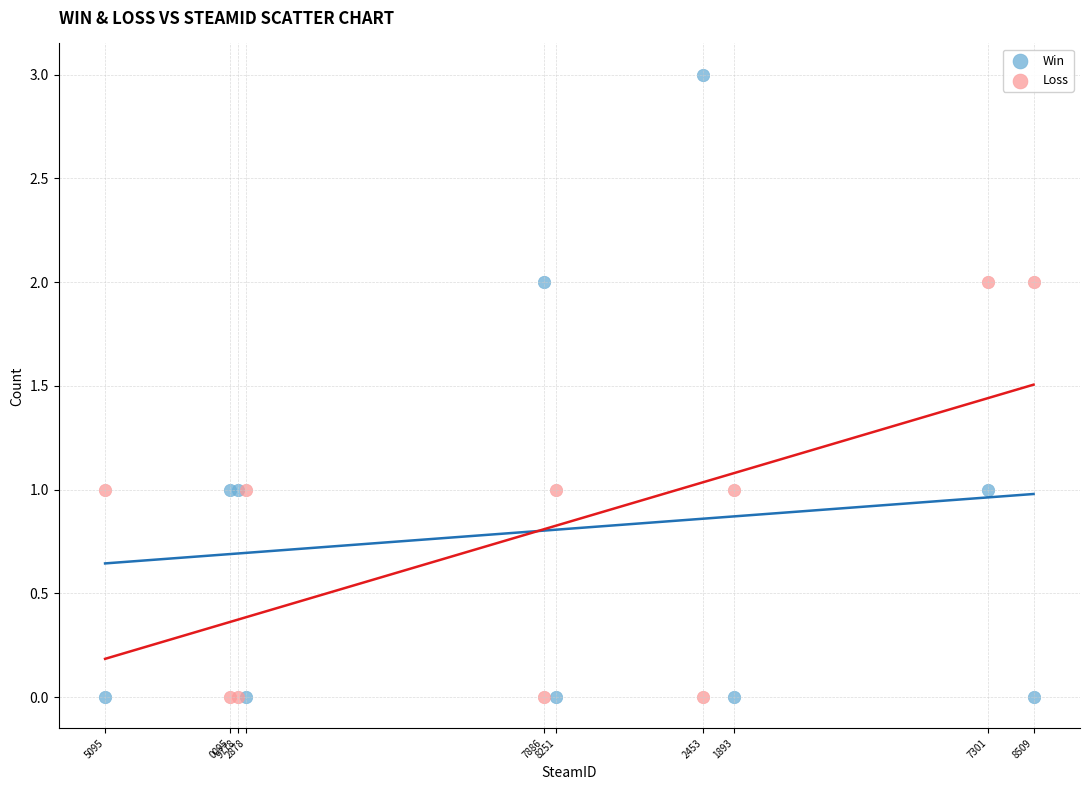

Which series contains the highest Y value?

Win